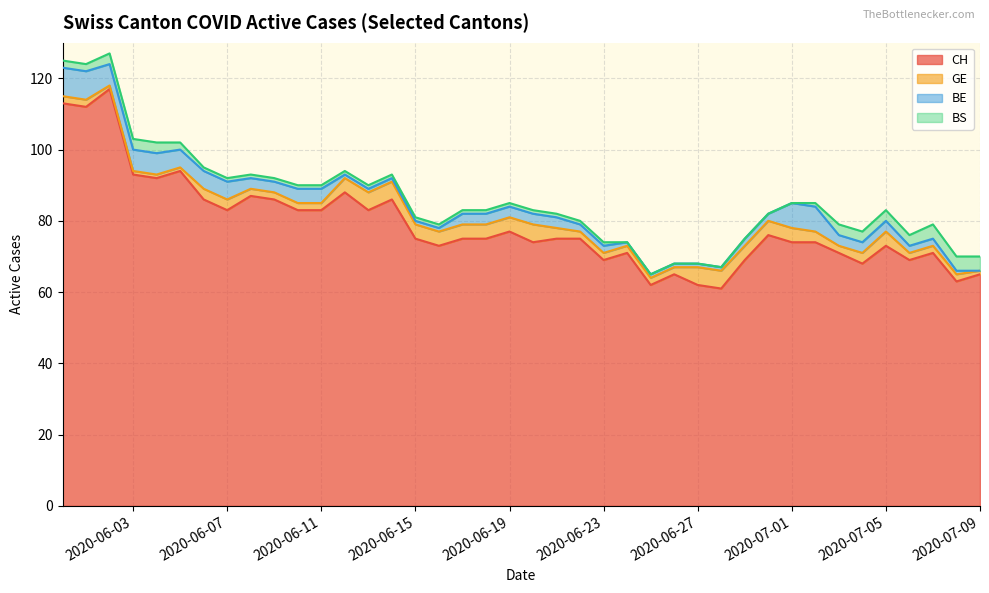

Is it true that GE equals 2 at 30?

False